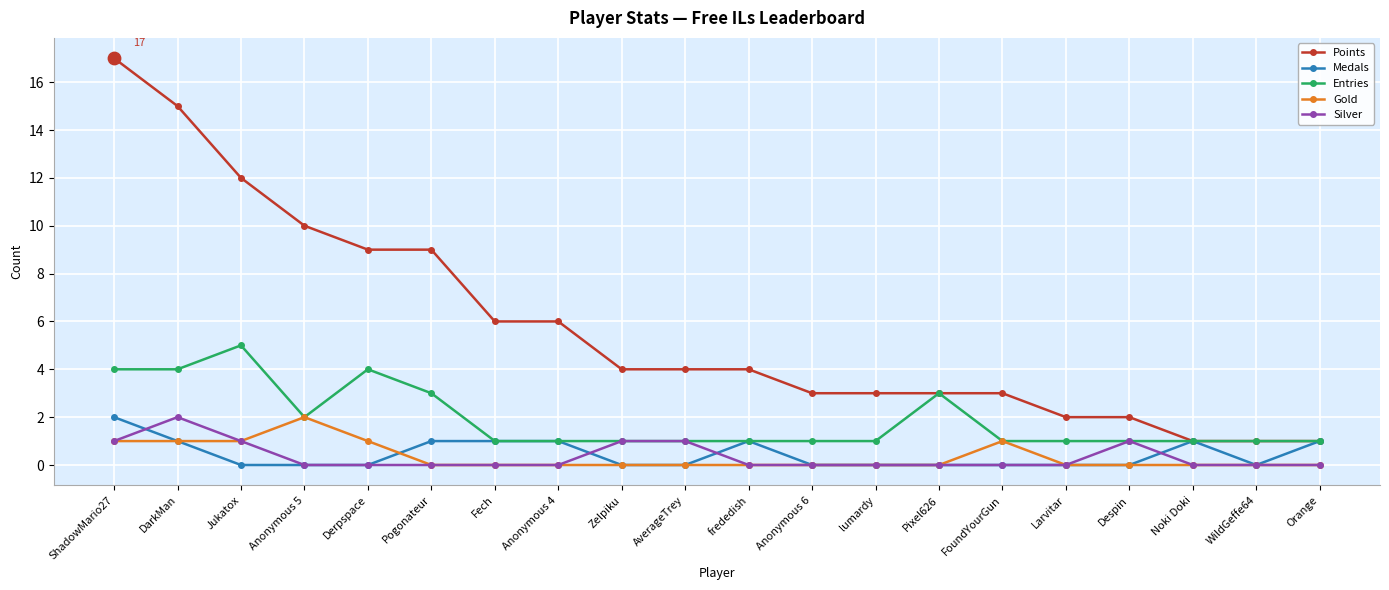

At which category is the sum across all series the highest?

ShadowMario27